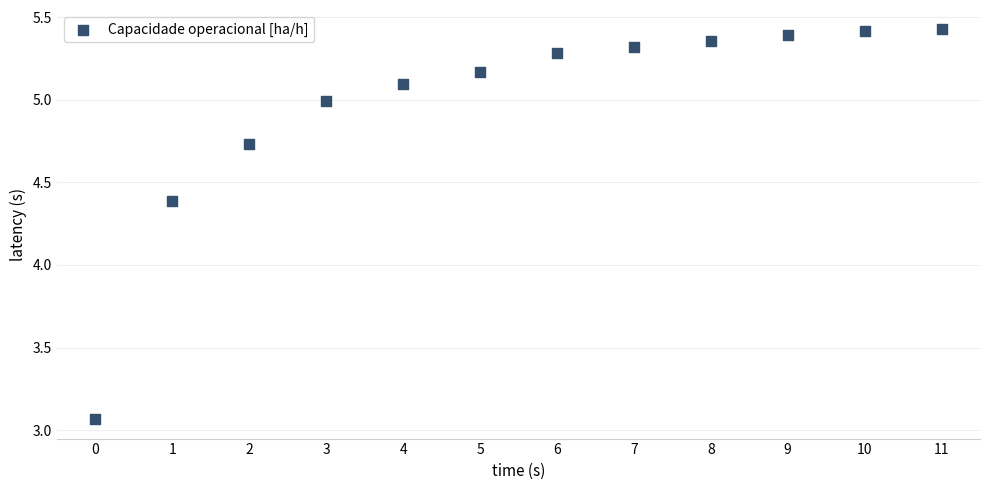

What is the range of Y values (max minus min)?

2.4